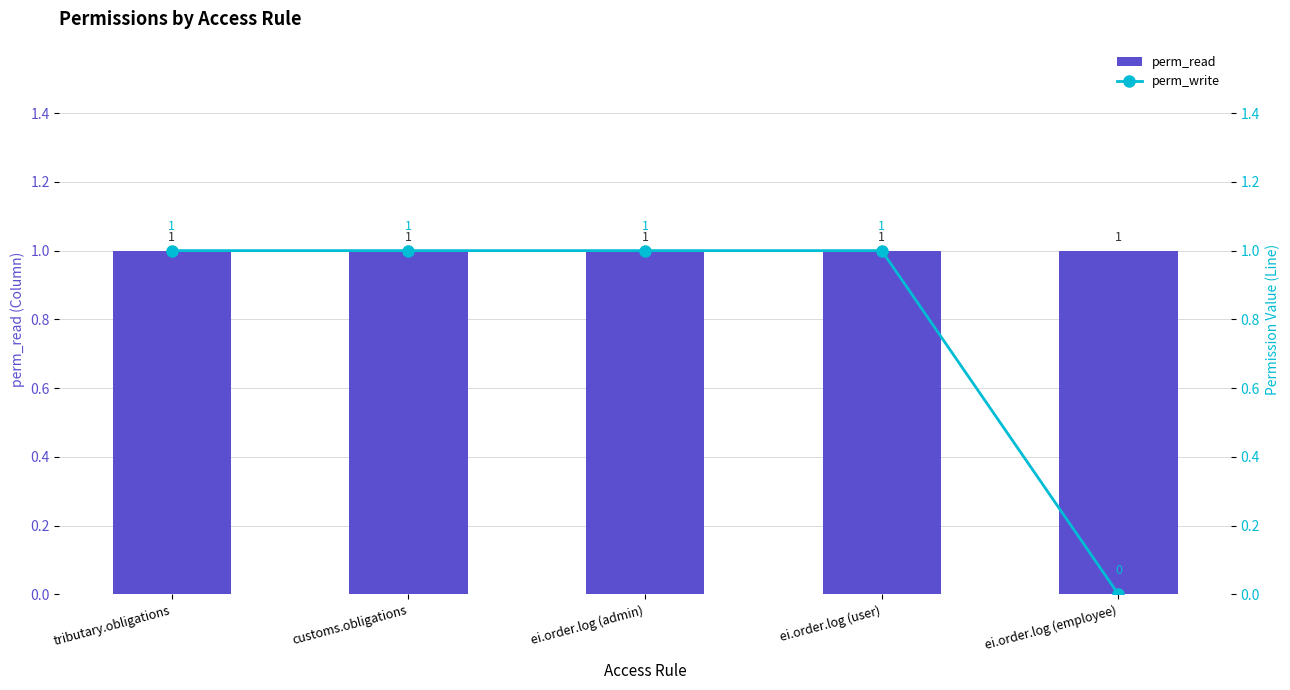

What is the average value of the perm_write series?

1